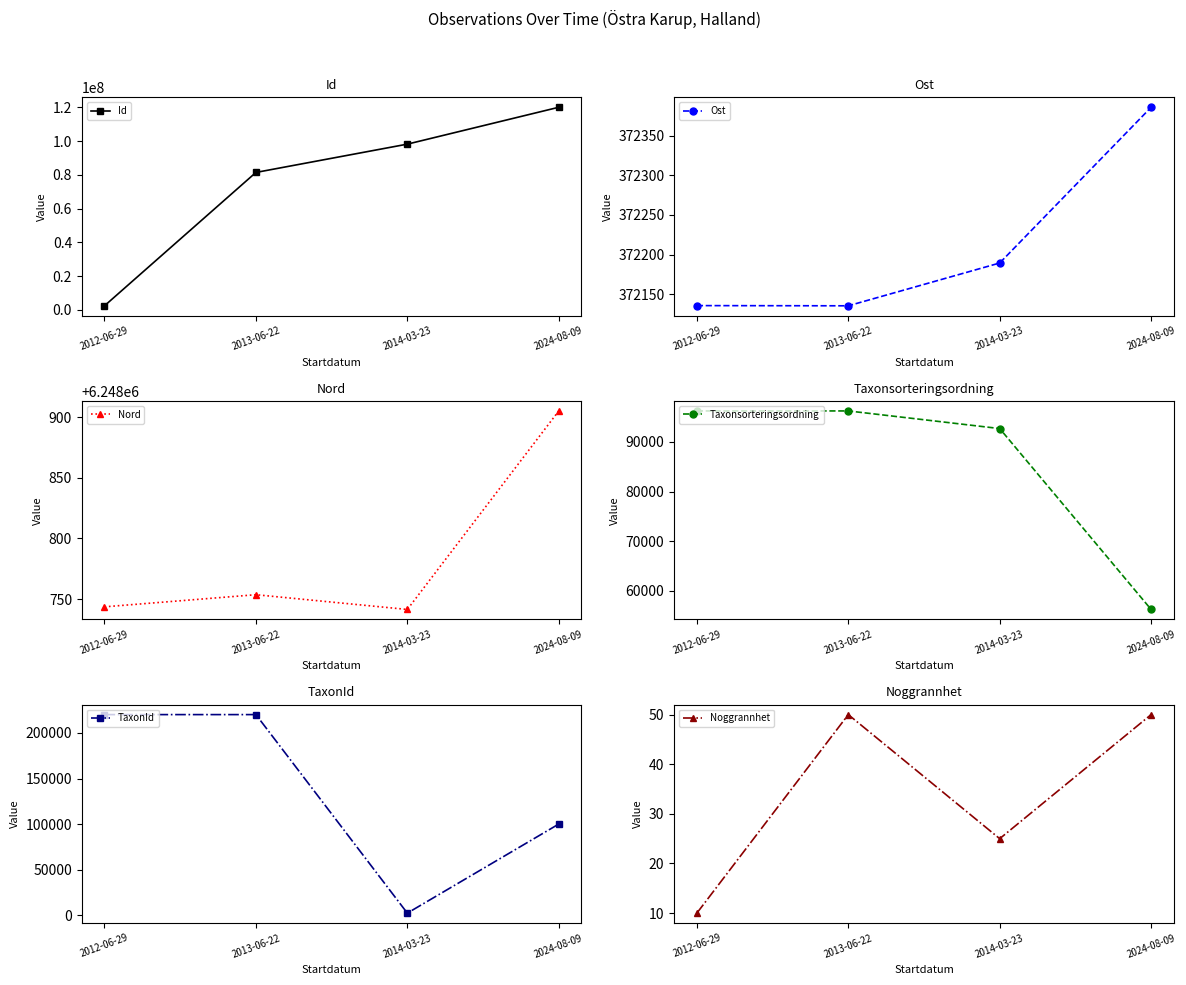

Which series has the widest spread of values?

Id